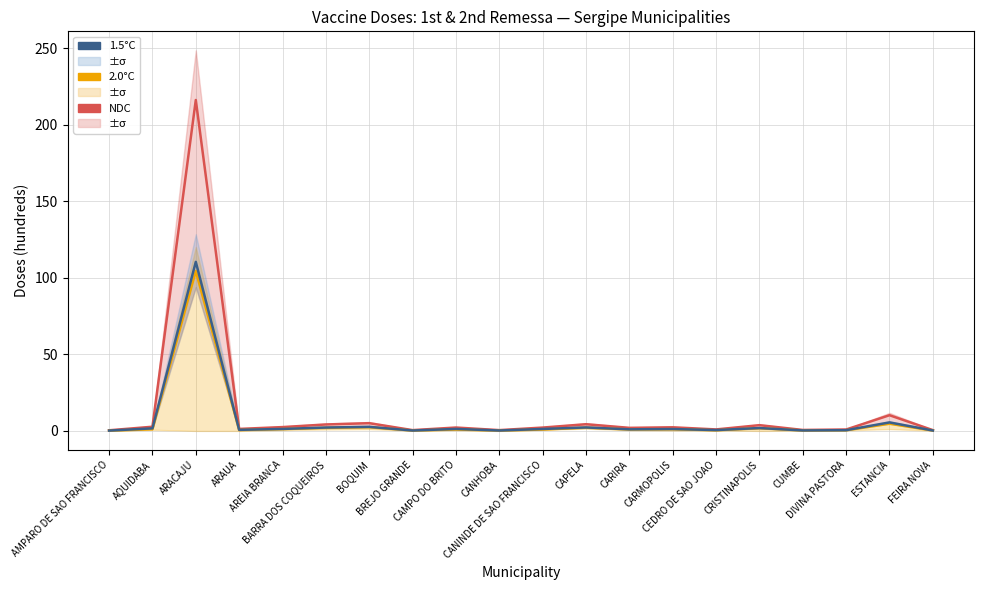

At how many categories does at least one series exceed 197?

1